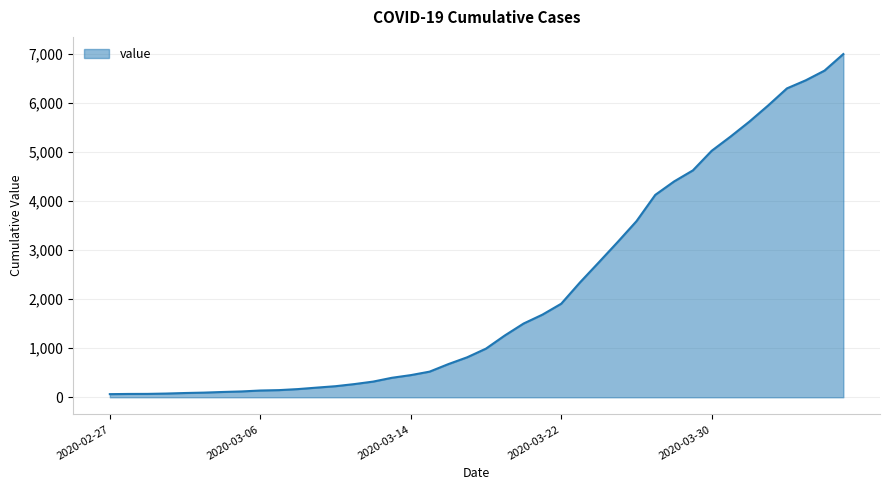

What is the smallest value displayed?

64